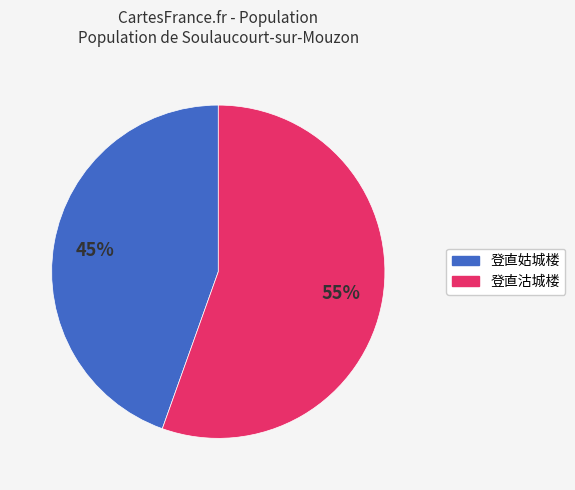

Between 登直沽城楼 and 登直姑城楼, which is larger?

登直沽城楼